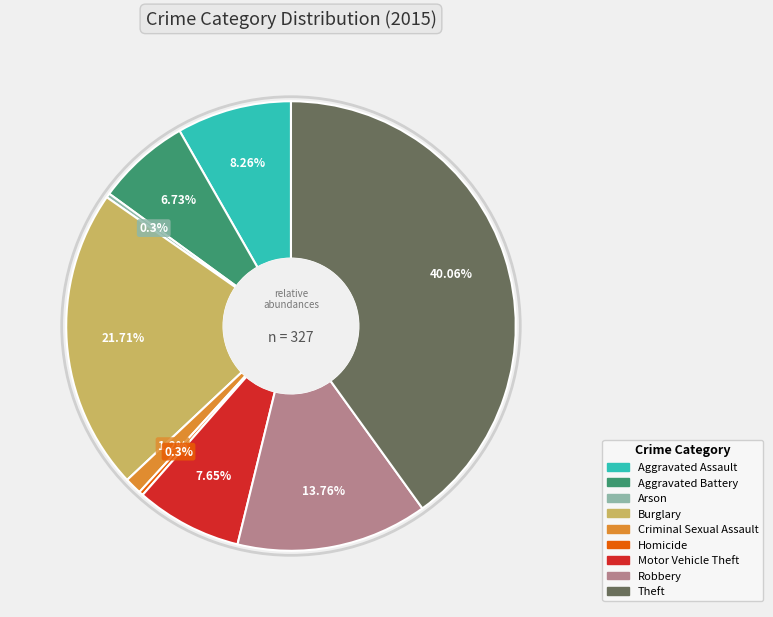

To the nearest percent, what portion does Aggravated Assault represent?

8%